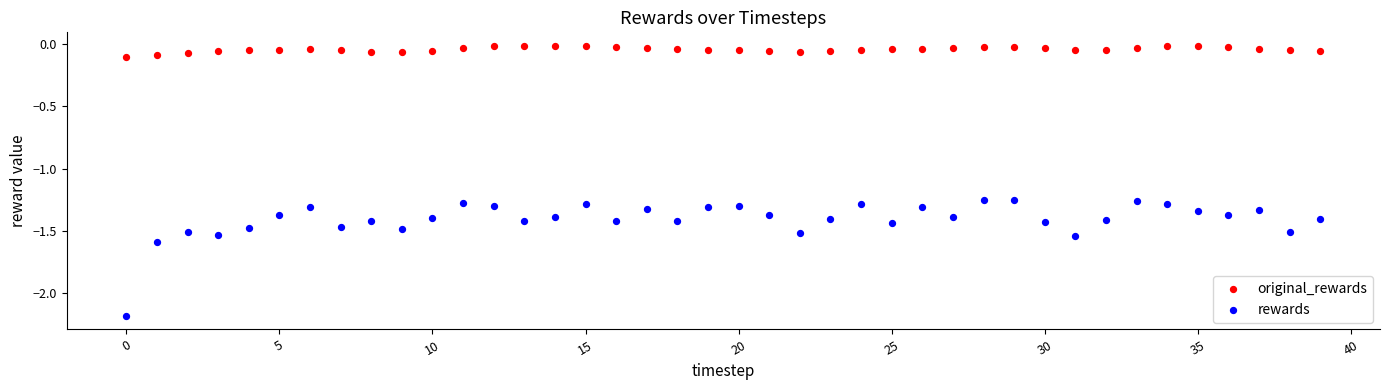

Across all data points, what is the range of Y values (max minus min)?

2.2